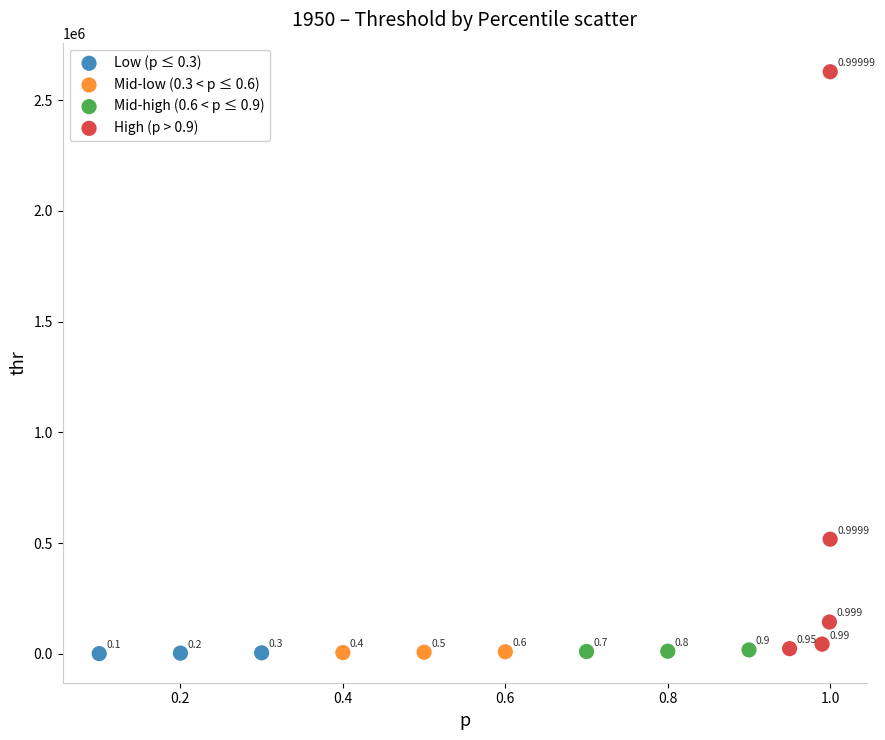

Which series has the largest Y range (max minus min)?

High (p > 0.9)